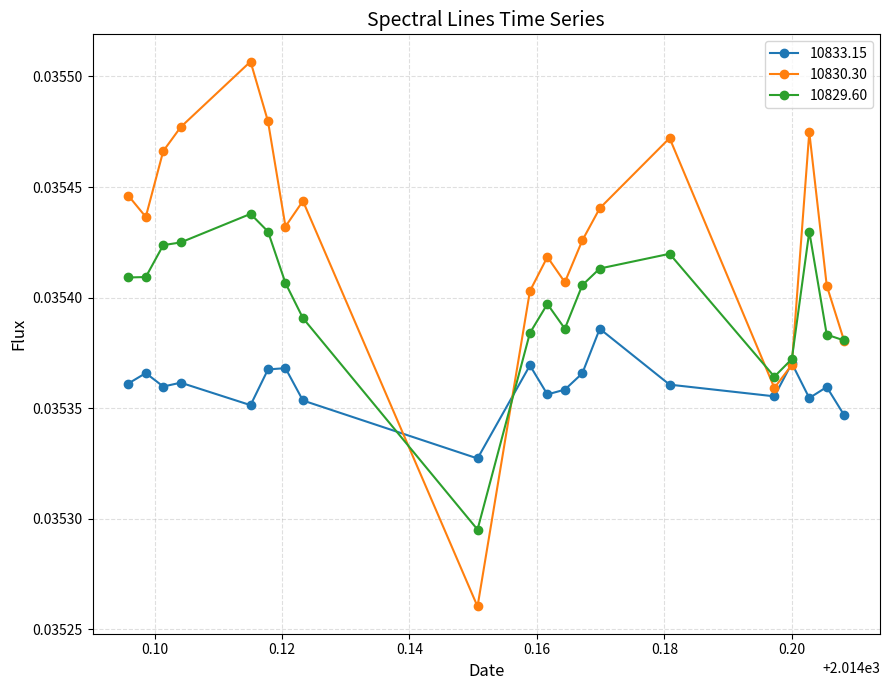

True or false: 10829.60 has more than 0 interior local peaks.

True